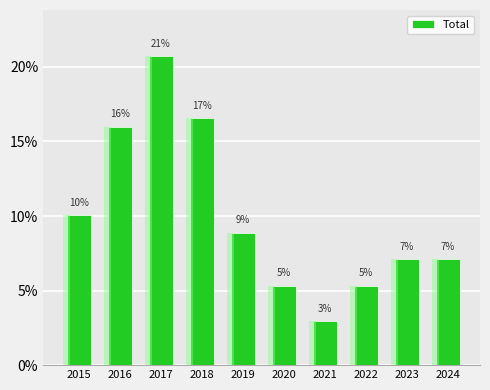

Are the bars horizontal?

No